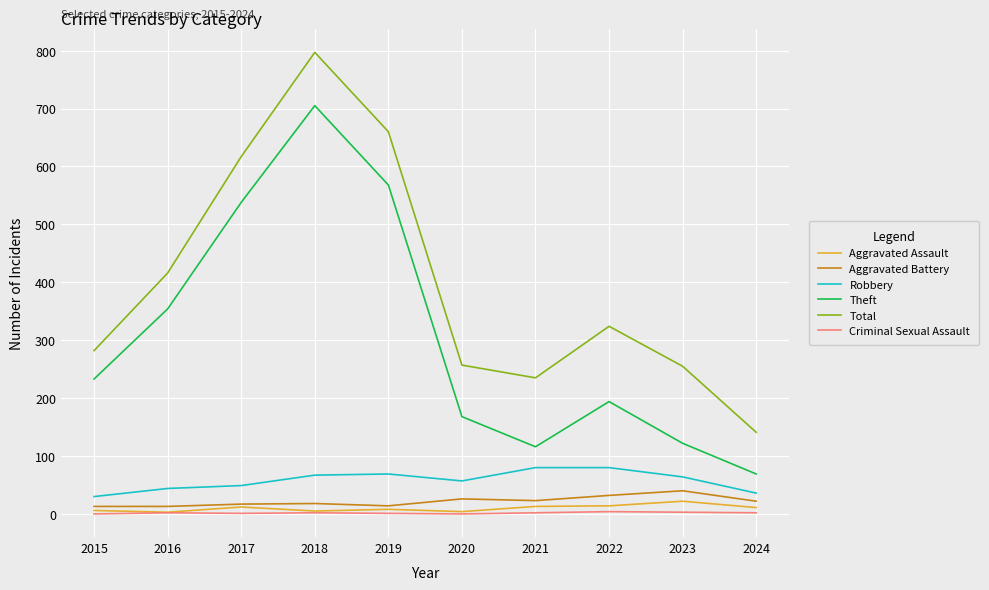

Is the value of Robbery at 2019 greater than the value of Total at 2021?

No